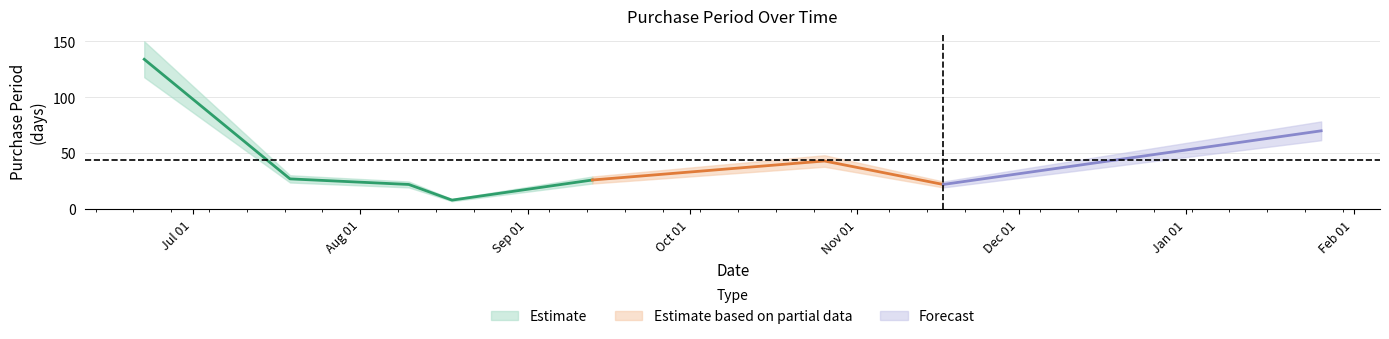

Which has a higher value, 2016-11-17 or 2016-08-18?

2016-11-17